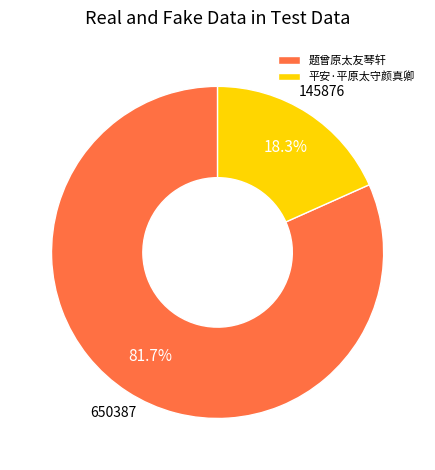

Does any single category account for the majority?

Yes